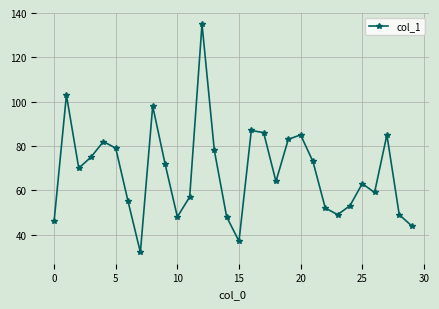

Reading left to right, list all the values displayed in this chart.

46	103	70	75	82	79	55	32	98	72	48	57	135	78	48	37	87	86	64	83	85	73	52	49	53	63	59	85	49	44